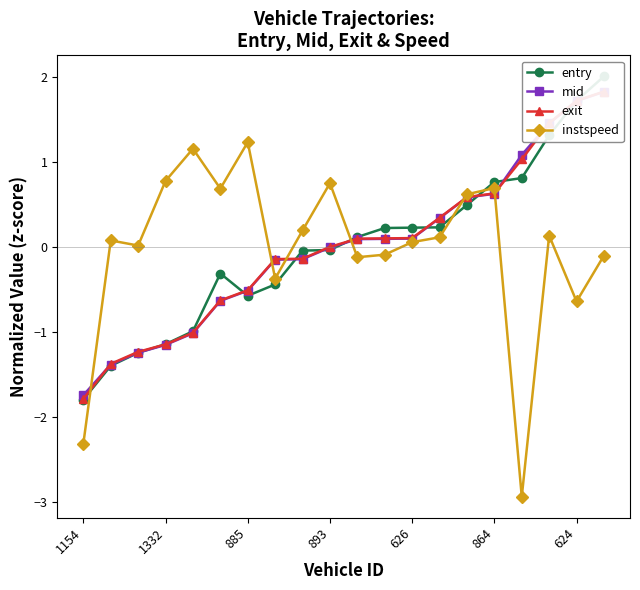

What is the value of the instspeed point at the 13th from the left?

0.1